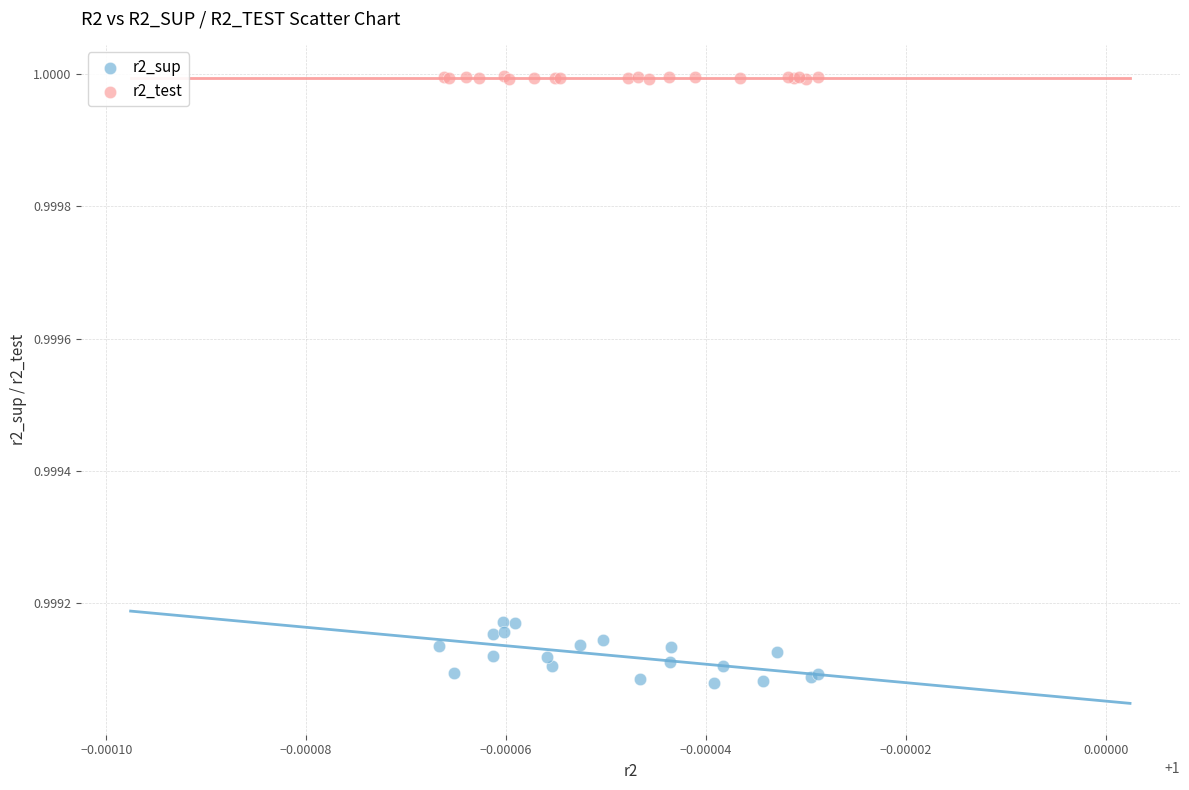

Which series contains the lowest Y value?

r2_sup